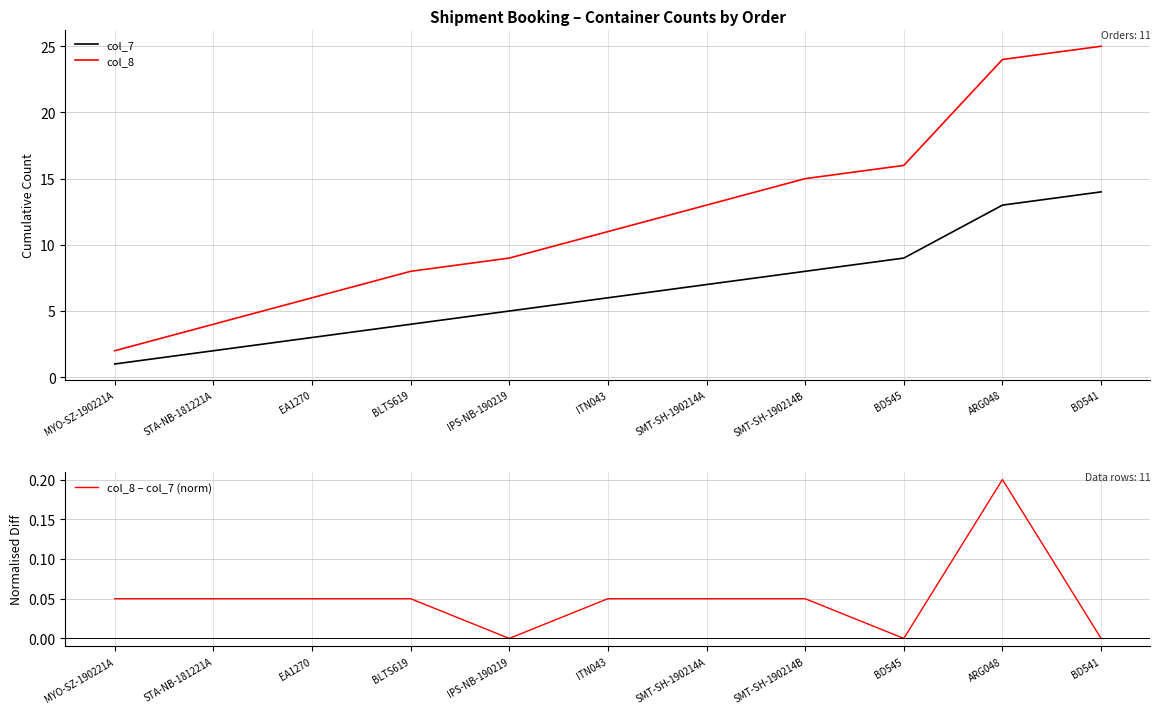

What position from the right is IPS-NB-190219?

7